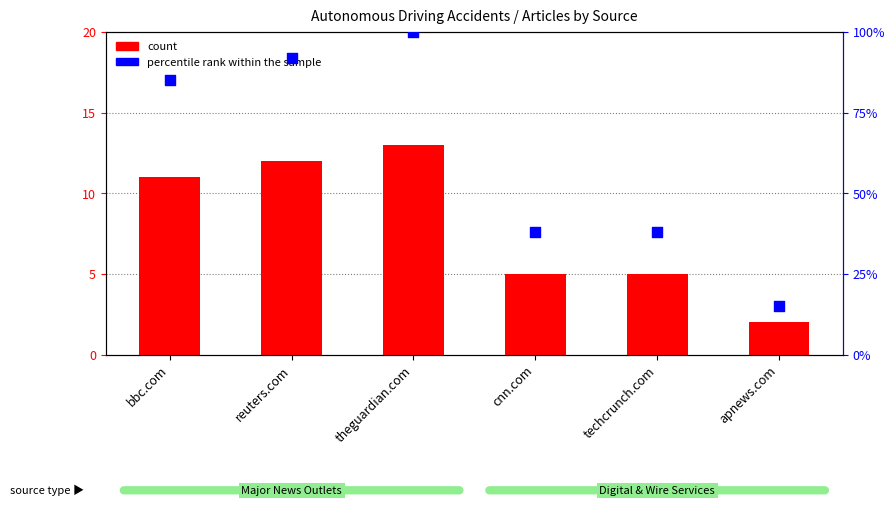

What is the total value across all series at reuters.com?

104